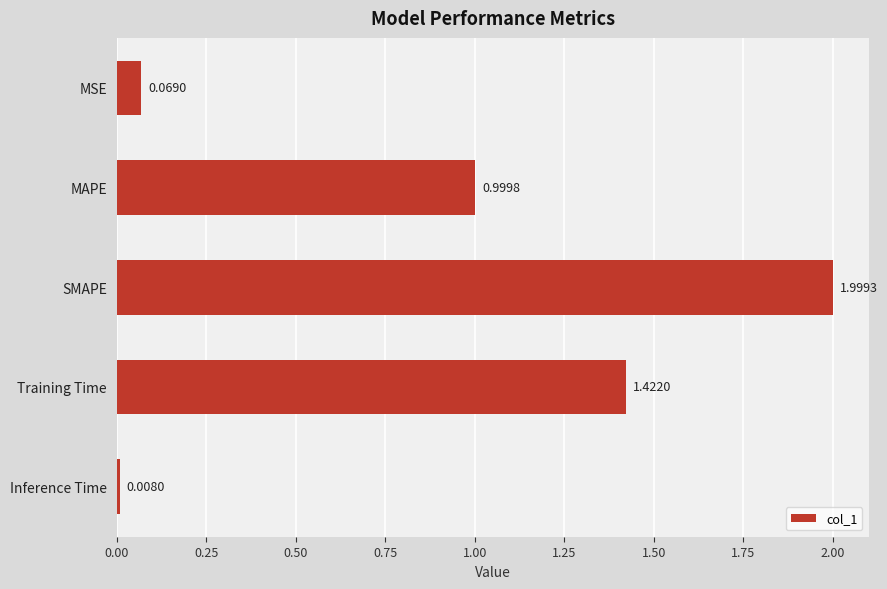

What is the maximum value shown in the chart?

2.0